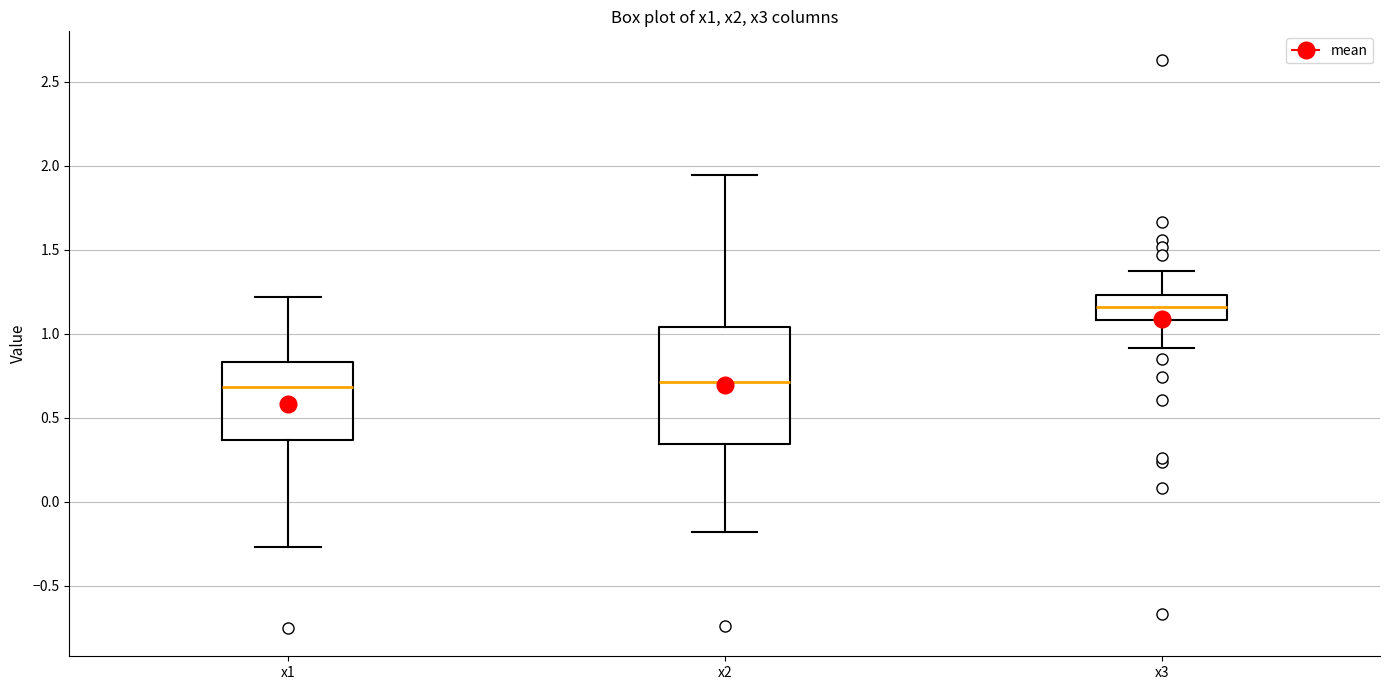

Where is the upper edge of the box for x3 on the y-axis? The values are not printed on the chart, so give them approximately, as read against the axis.

1.25